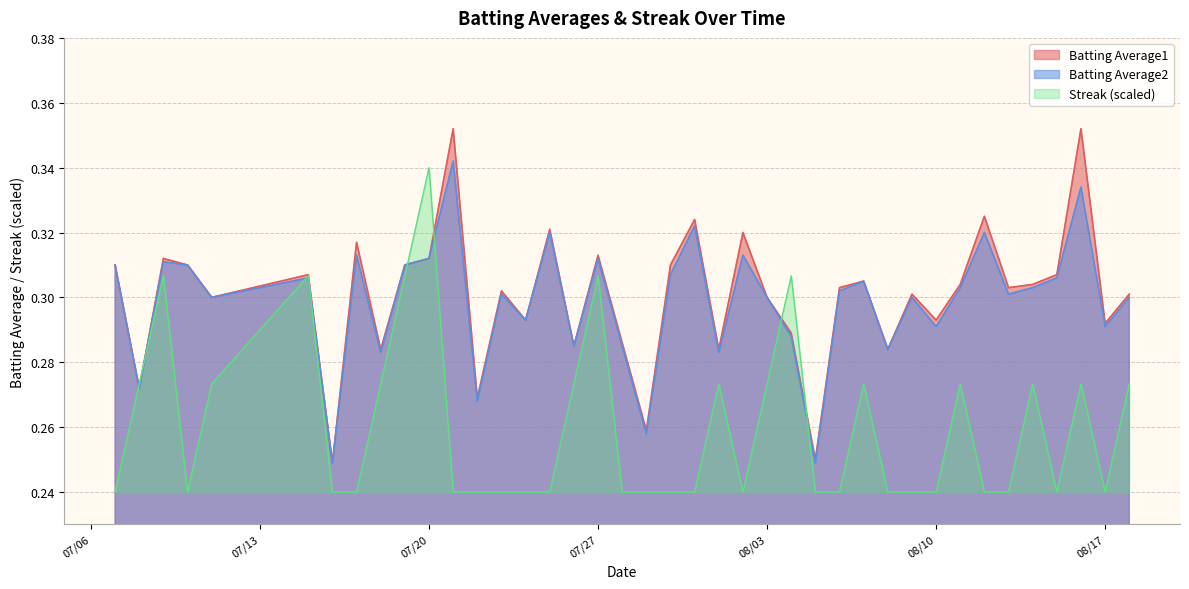

What is the smallest value displayed?

0.2